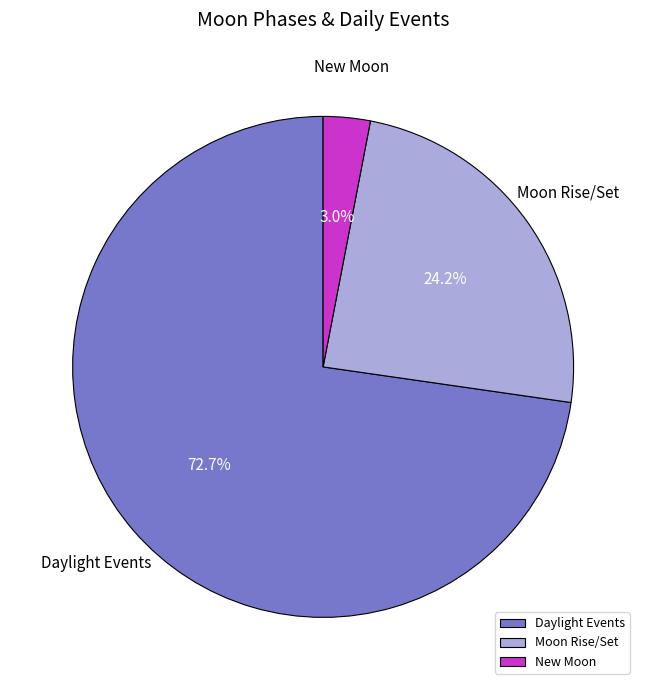

What is the largest slice in the pie chart?

Daylight Events